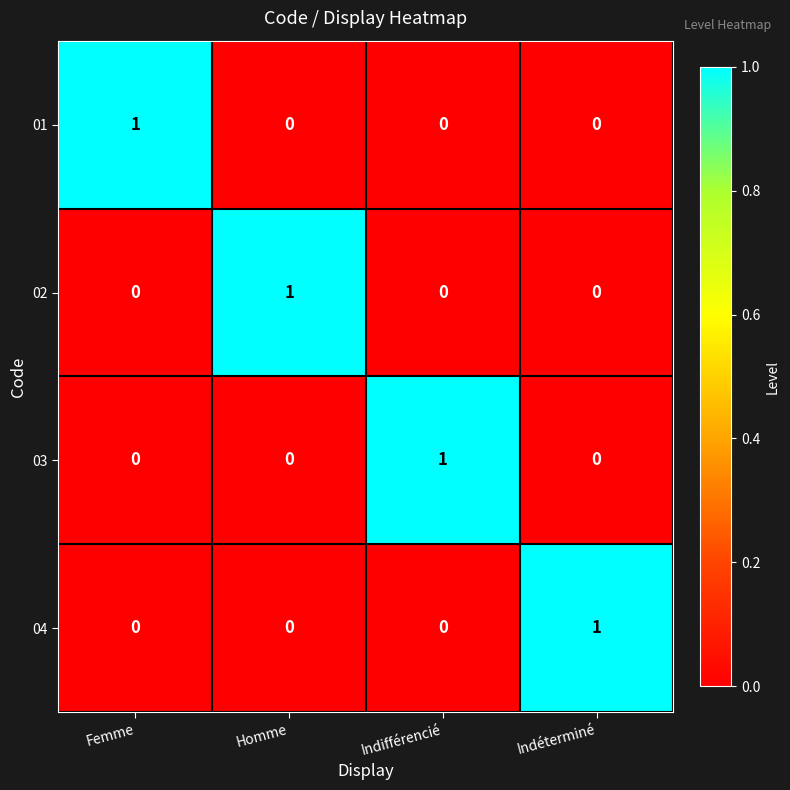

Is the value of 04 at Indéterminé greater than the value of 01 at Indifférencié?

Yes